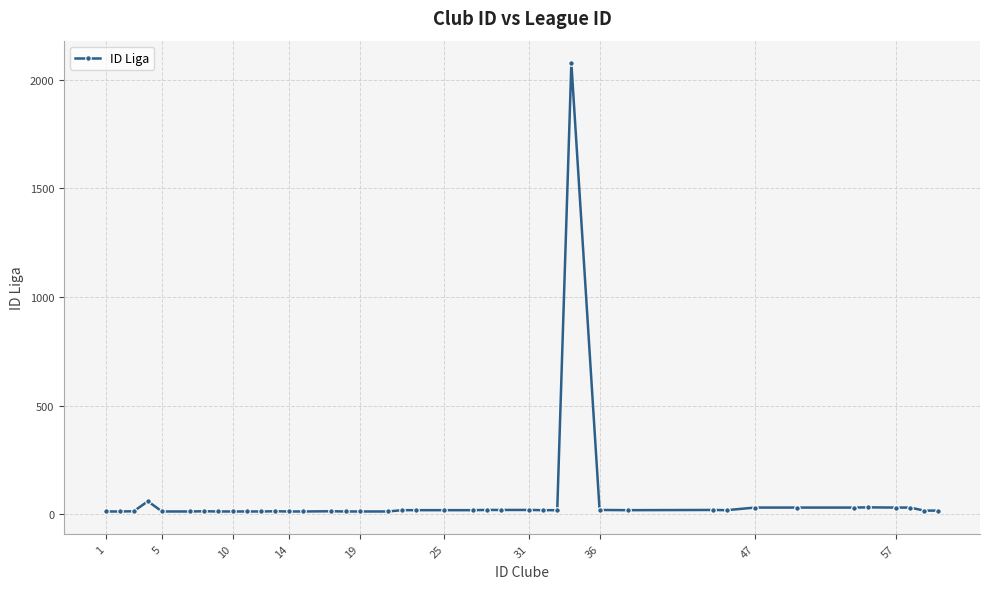

What is the average value?

71